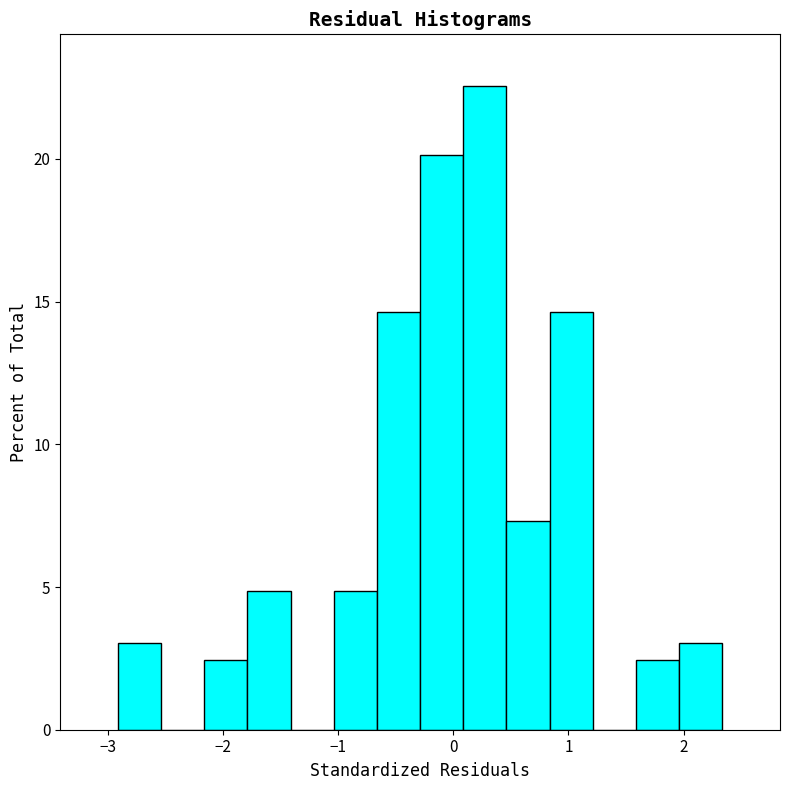

Around what value on the x-axis is the tallest bar? Give the approximate position of its centre, as read against the axis.

0.3